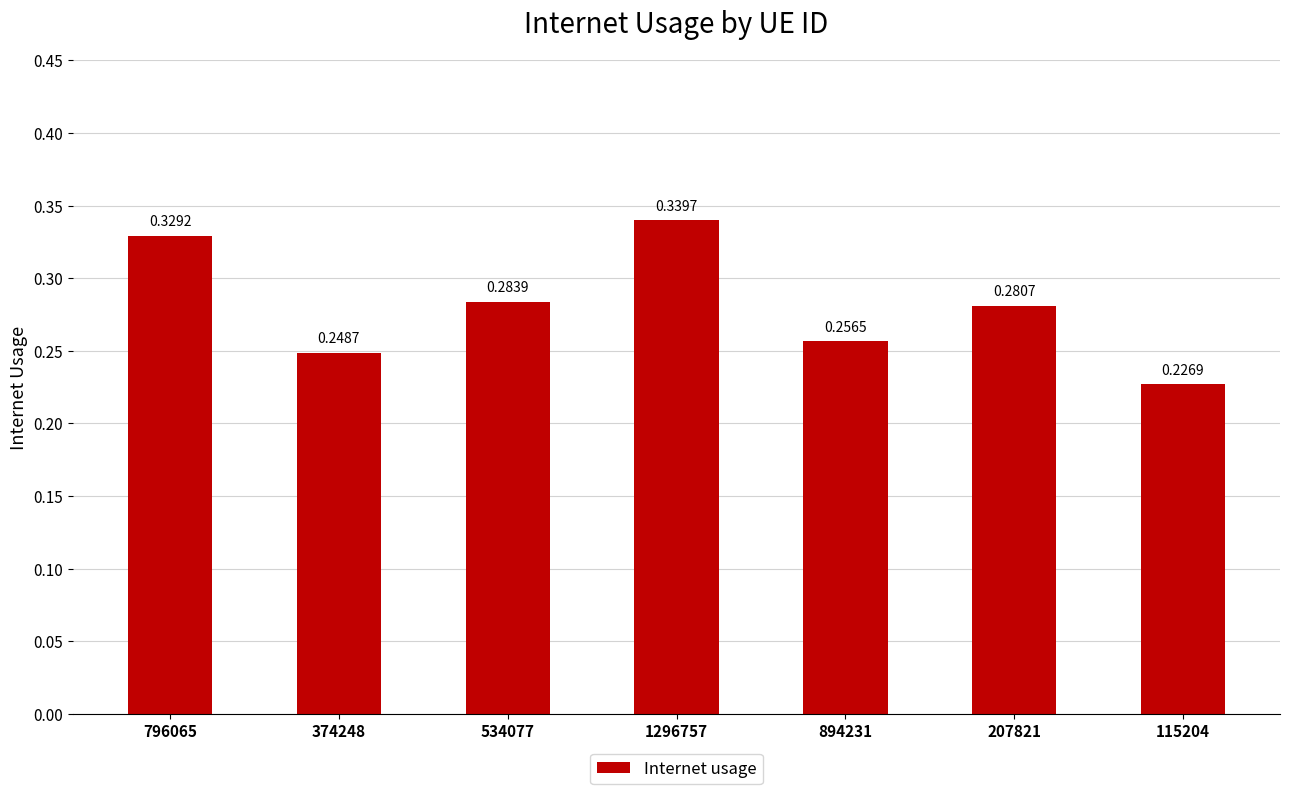

What is the sum of all values?

2.0